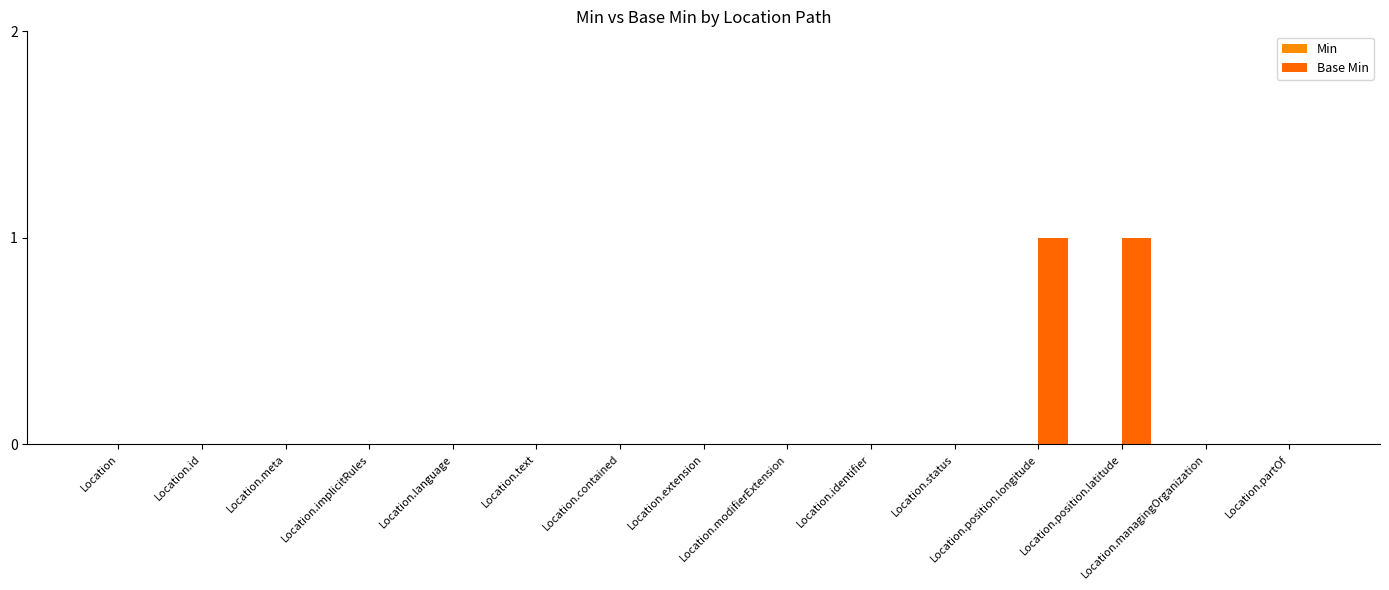

How many data points does each series have?

15